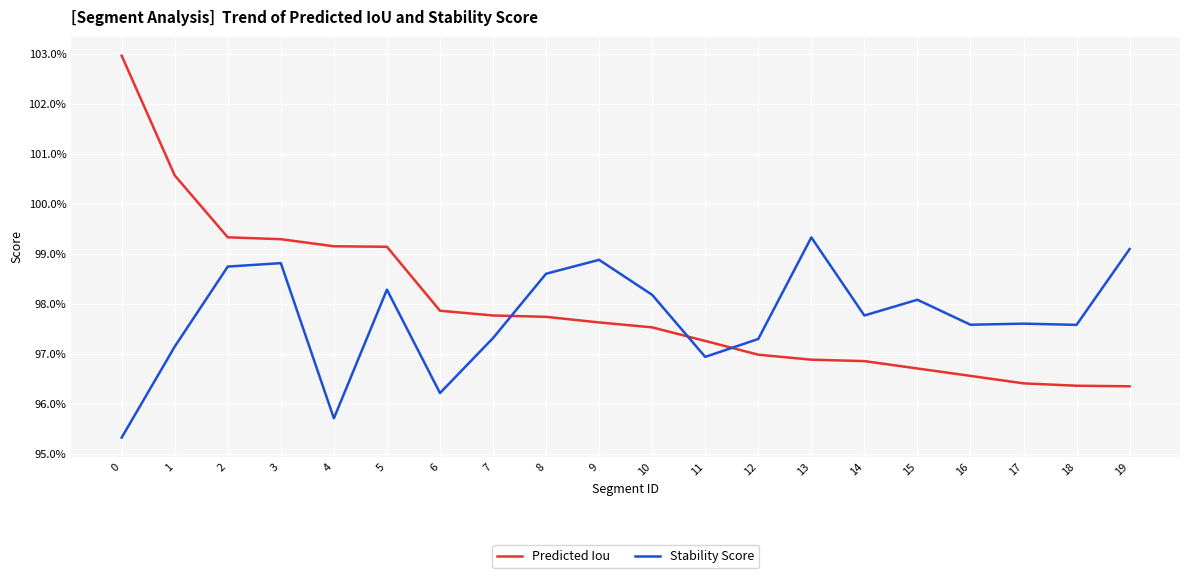

True or false: Stability Score and Predicted Iou cross at least once.

True